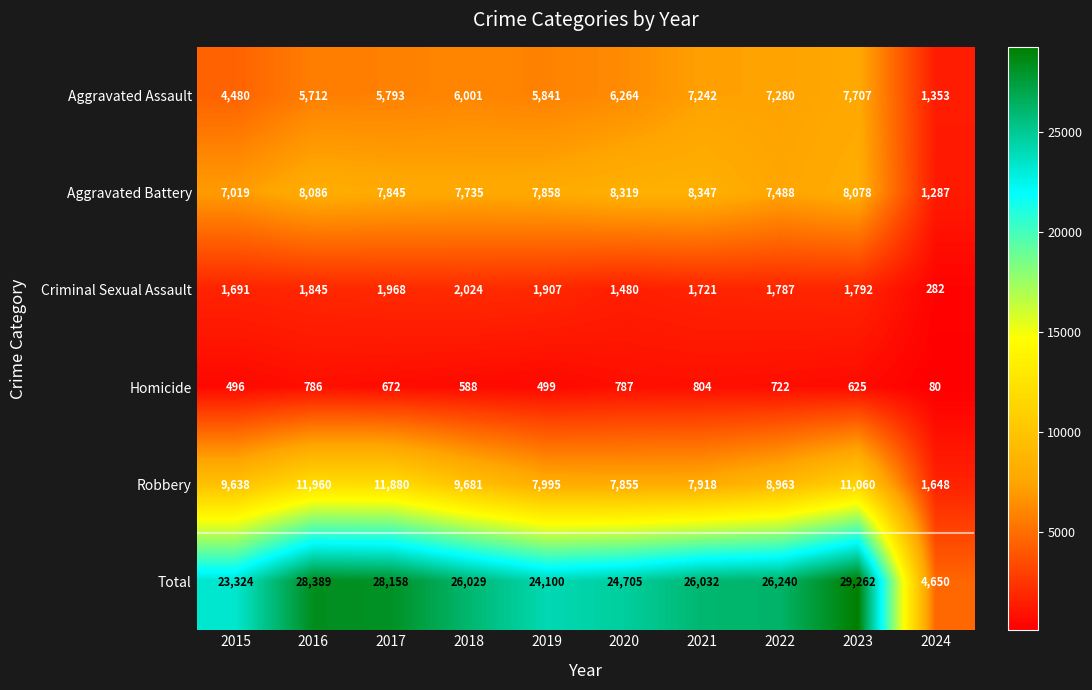

What is the difference between the maximum and minimum values in the Robbery series?

10312